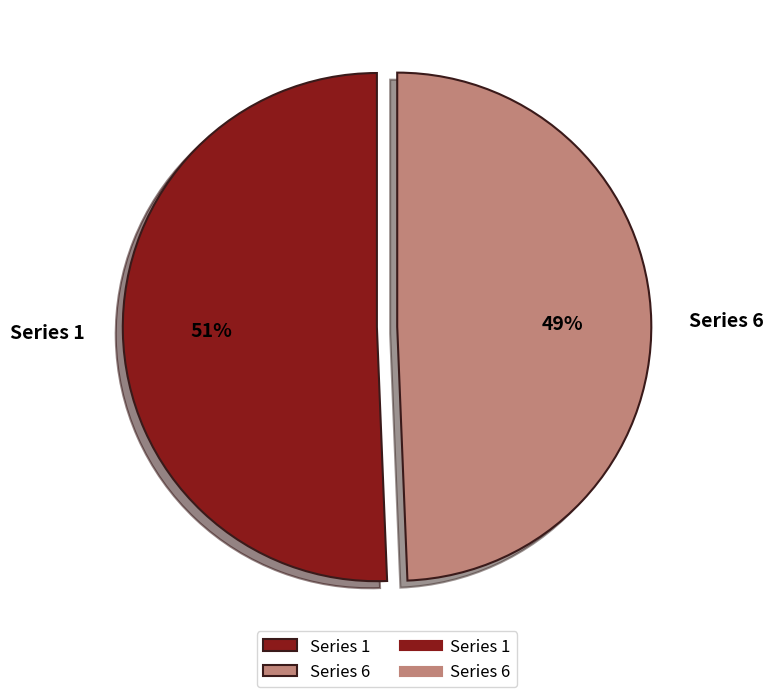

Does any single category account for the majority?

Yes